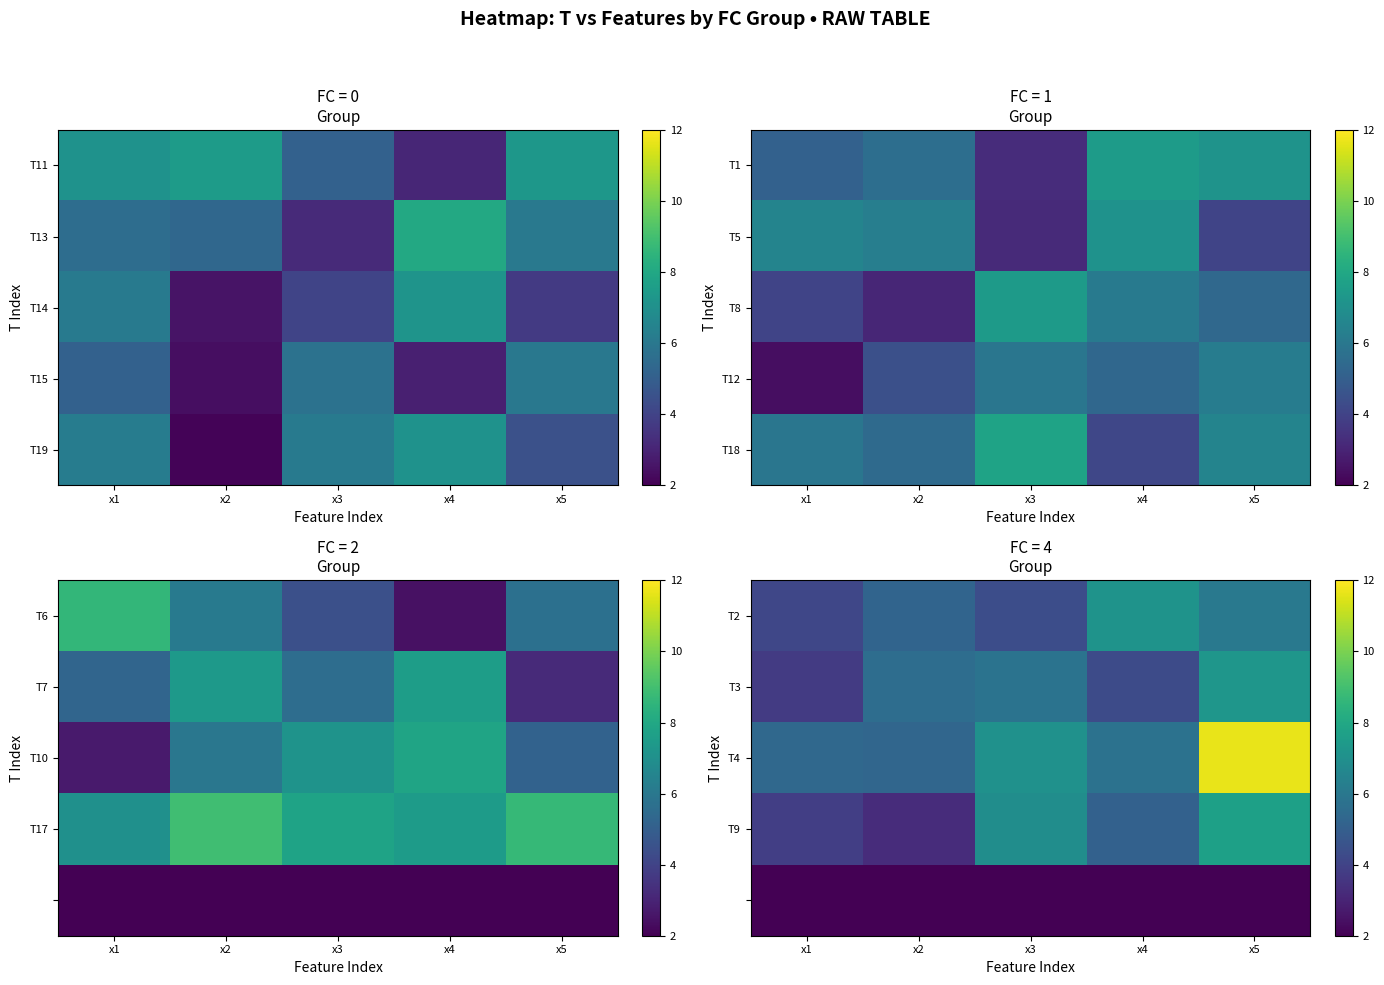

At how many categories does at least one series exceed 2?

5